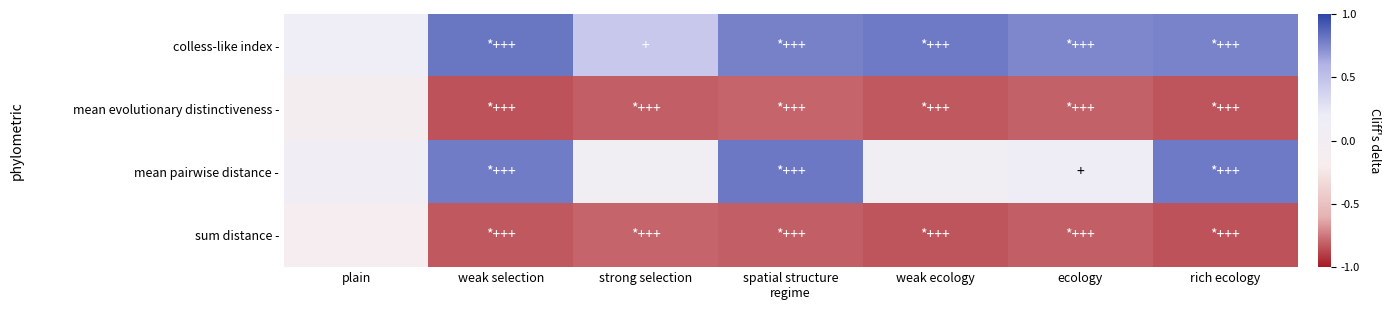

Which has a higher value, plain or rich ecology?

rich ecology